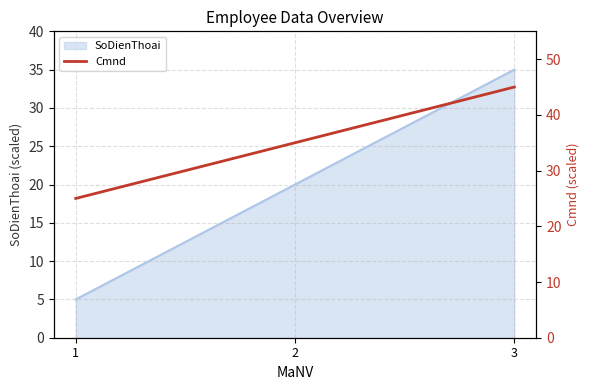

Which category has the highest value in the SoDienThoai series?

3